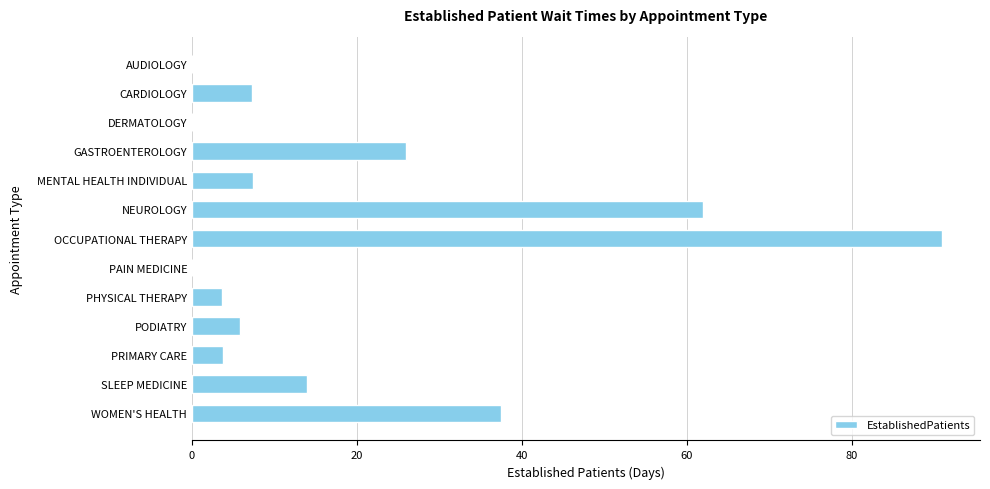

Which has a higher value, OCCUPATIONAL THERAPY or PAIN MEDICINE?

OCCUPATIONAL THERAPY